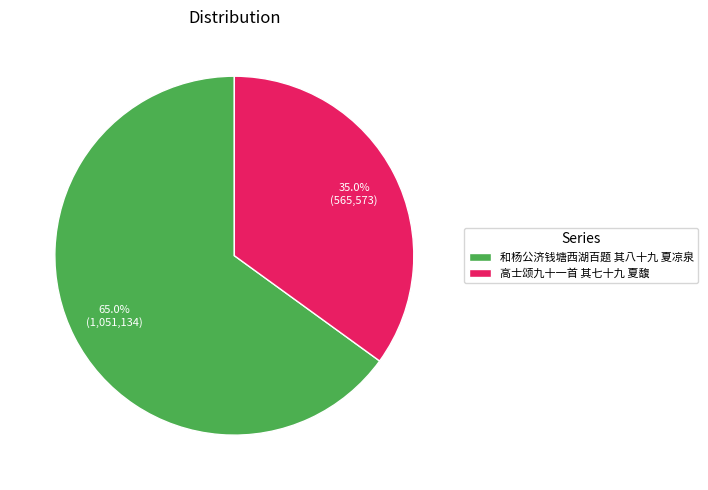

How many segments does this pie chart have?

2